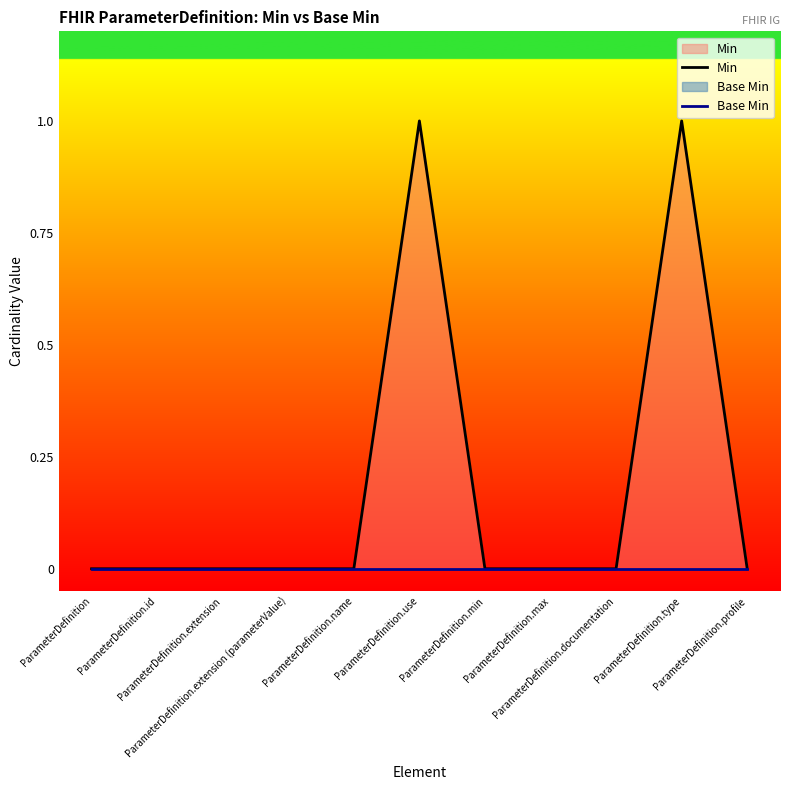

Which series has the widest spread of values?

Min